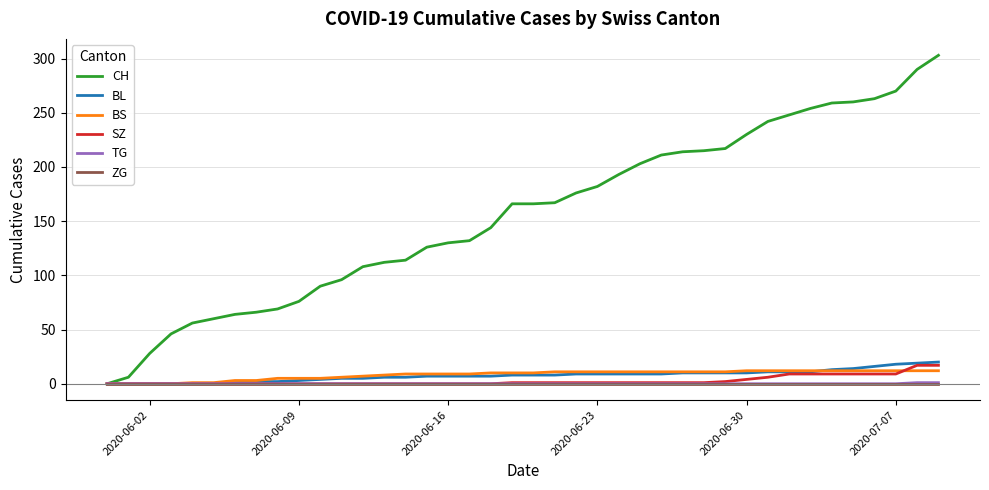

Which series has the largest total across all categories?

CH